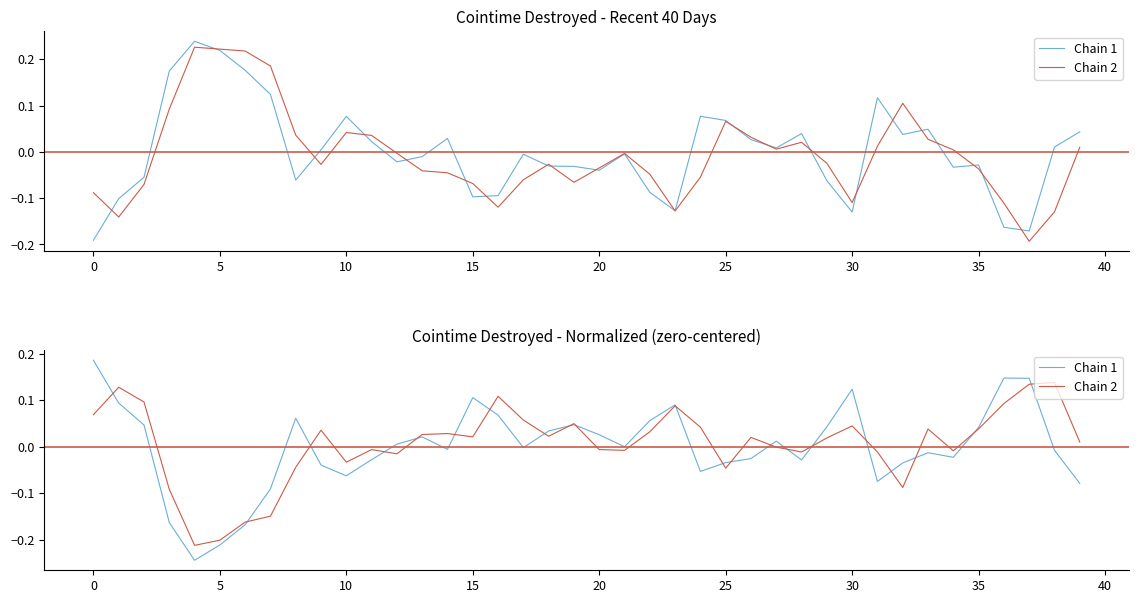

What is the difference between the second highest and minimum values in the Chain 1 series?

0.4